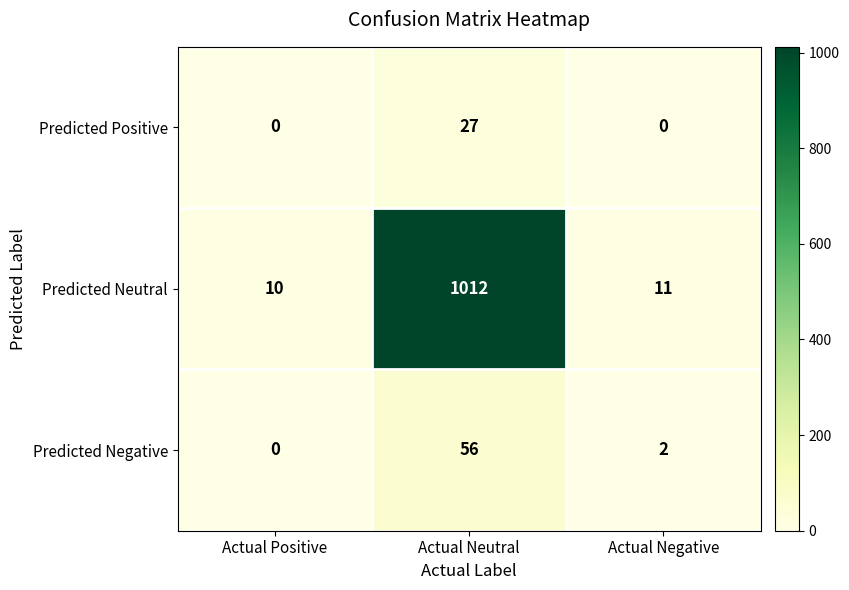

At which label does Predicted Negative reach its minimum?

Actual Positive